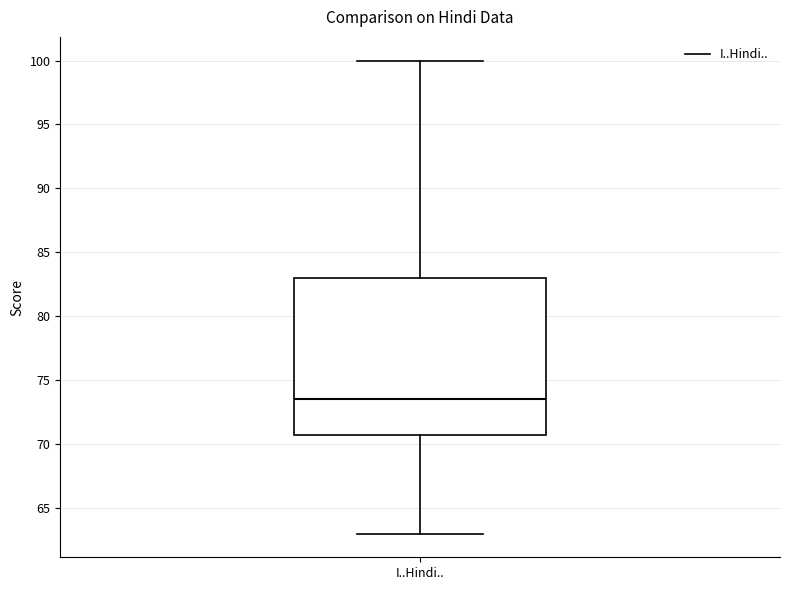

Where does the lower whisker of the box for I..Hindi.. end on the y-axis? The values are not printed on the chart, so give them approximately, as read against the axis.

63.0